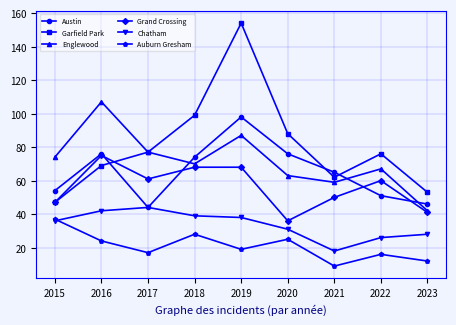

Between 2016 and 2017, which series saw the biggest shift?

Austin